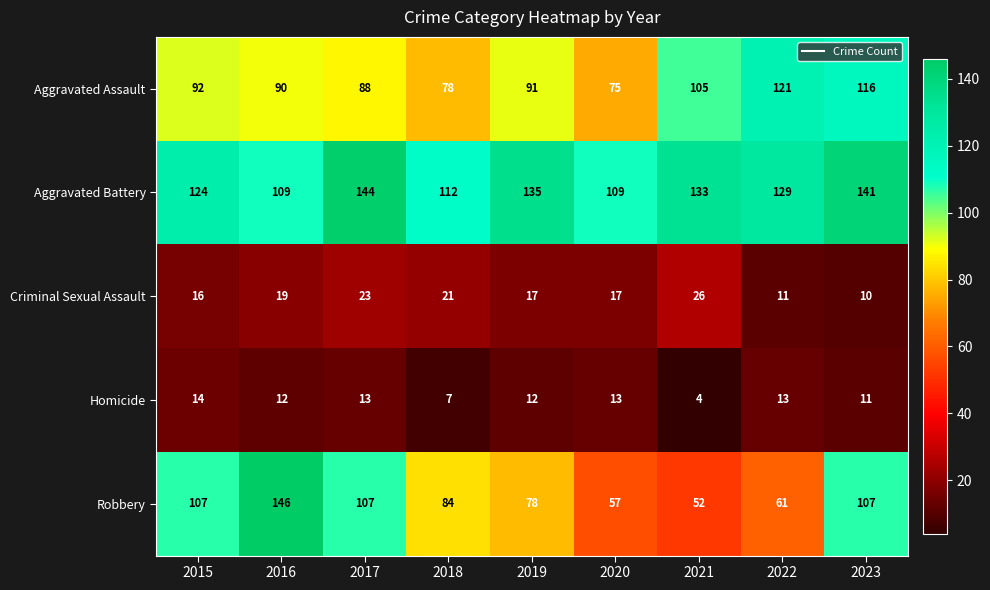

At which category is the sum across all series the highest?

2023